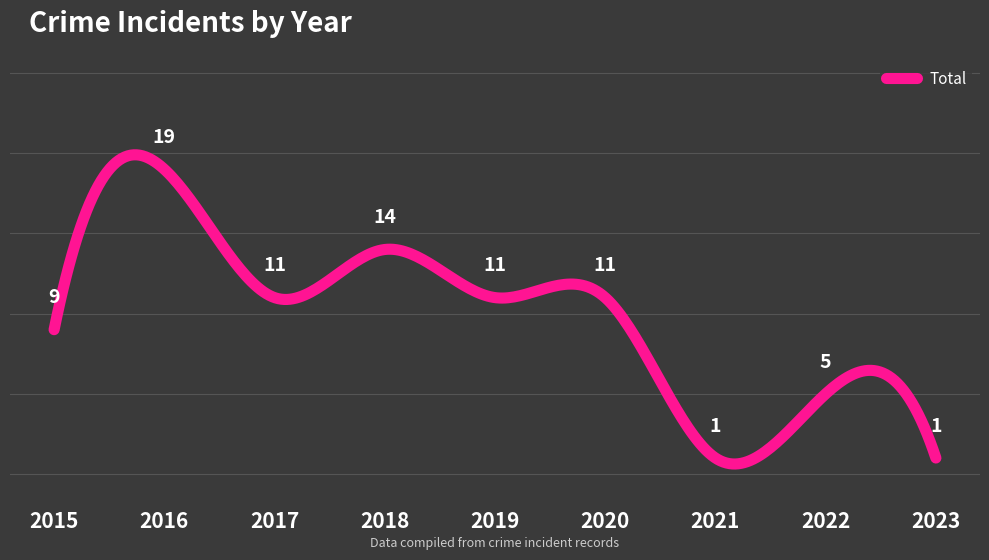

How many points are higher than both their immediate neighbors (excluding endpoints)?

3